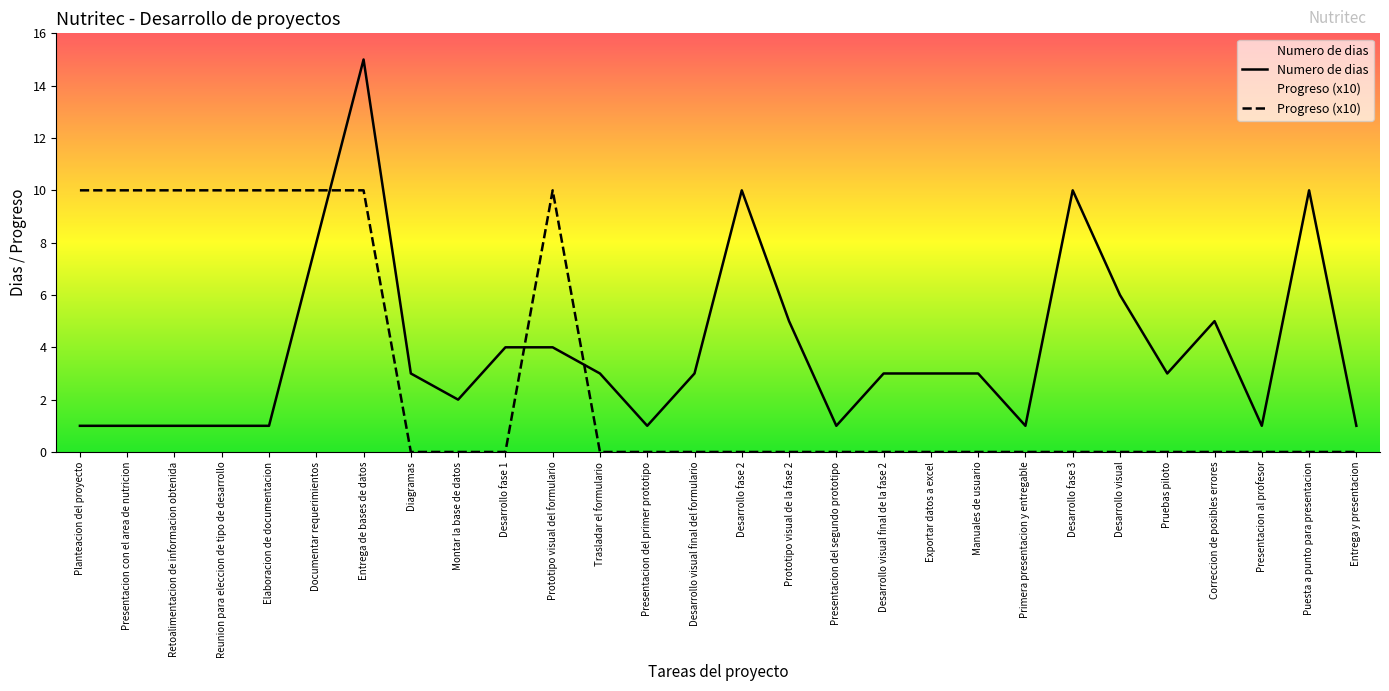

How many Progreso (x10) values are between 0 and 10?

28